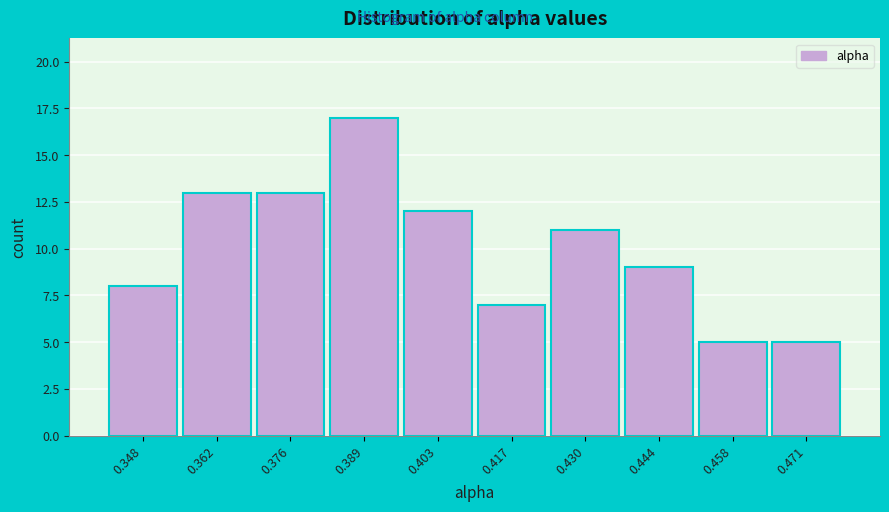

Reading right to left, list all the values displayed in this chart.

0.471=5	0.458=5	0.444=9	0.430=11	0.417=7	0.403=12	0.389=17	0.376=13	0.362=13	0.348=8